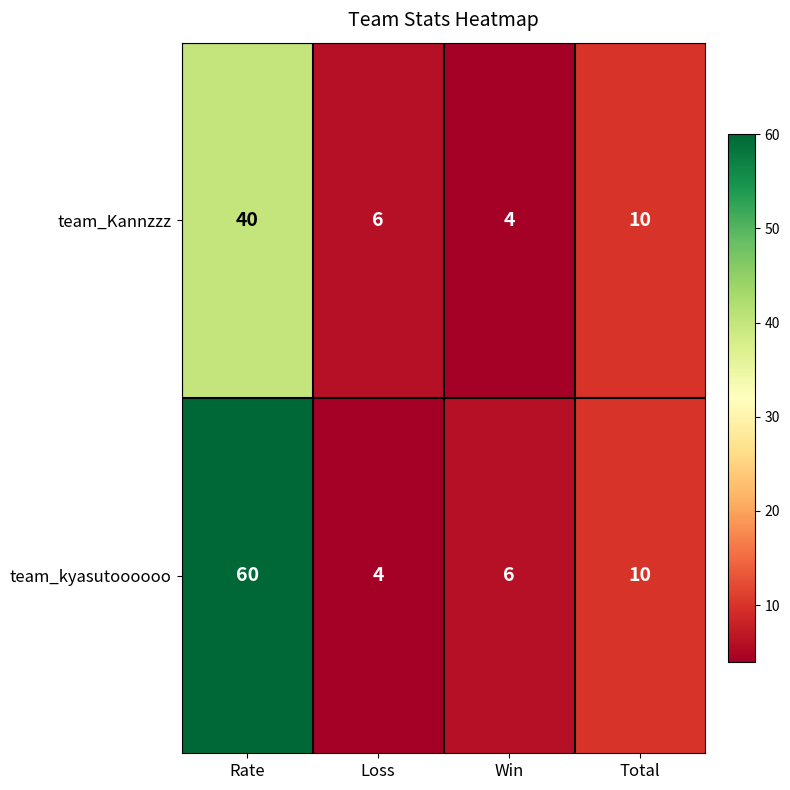

Is it true that team_kyasutoooooo equals 4 at Win?

False